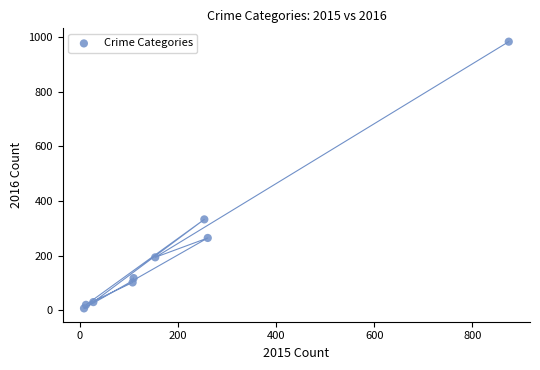

What Y value in the scatter plot is closest to 495?

333